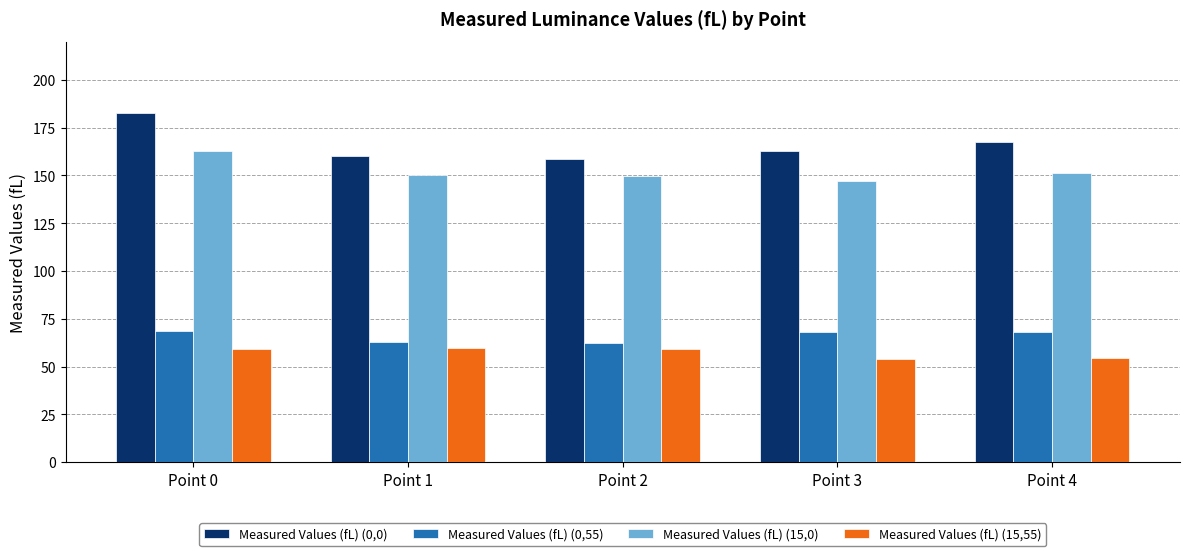

How many values in the Measured Values (fL) (15,55) series exceed 59?

3